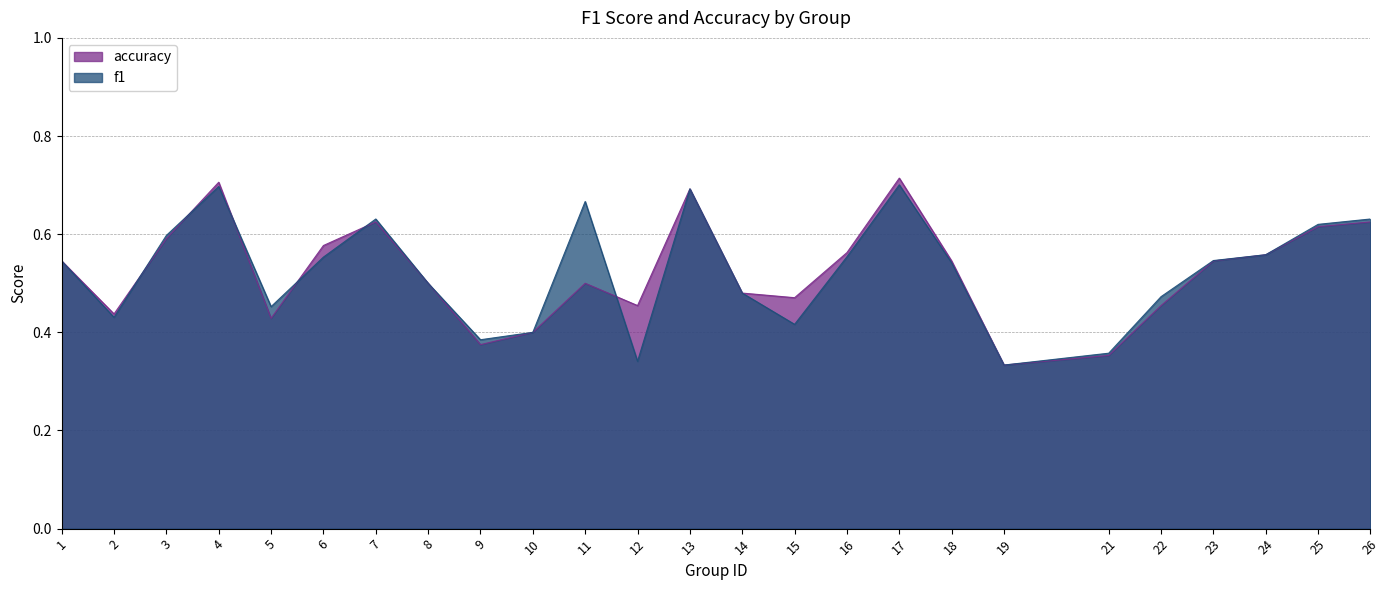

What are all the series names shown in the legend?

accuracy, f1